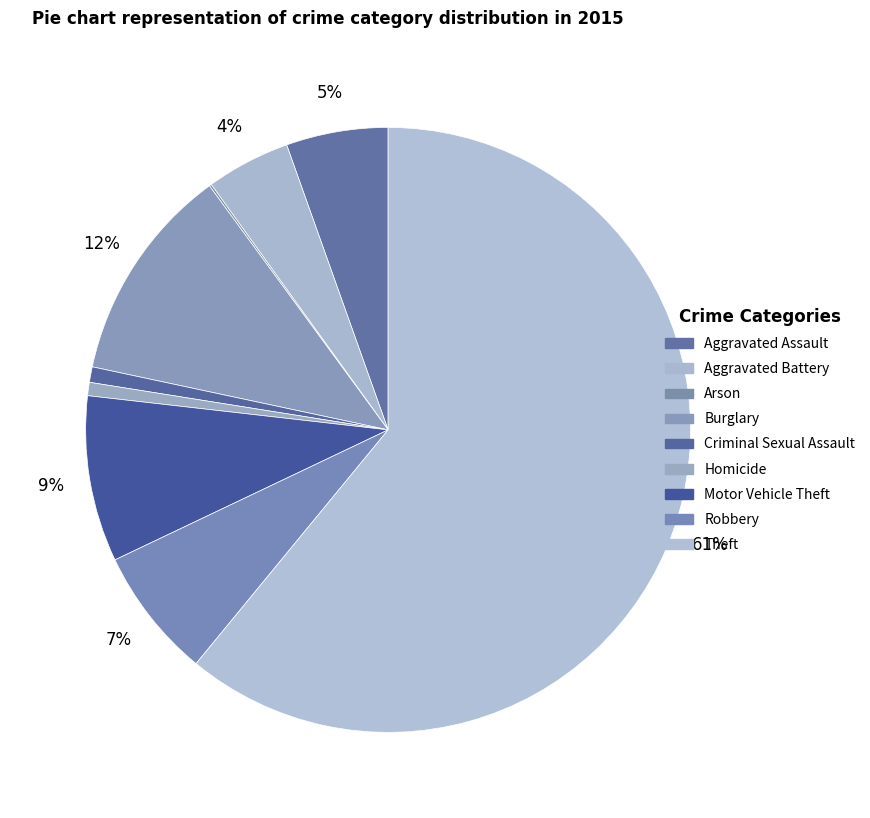

How many slices are in this pie chart?

9